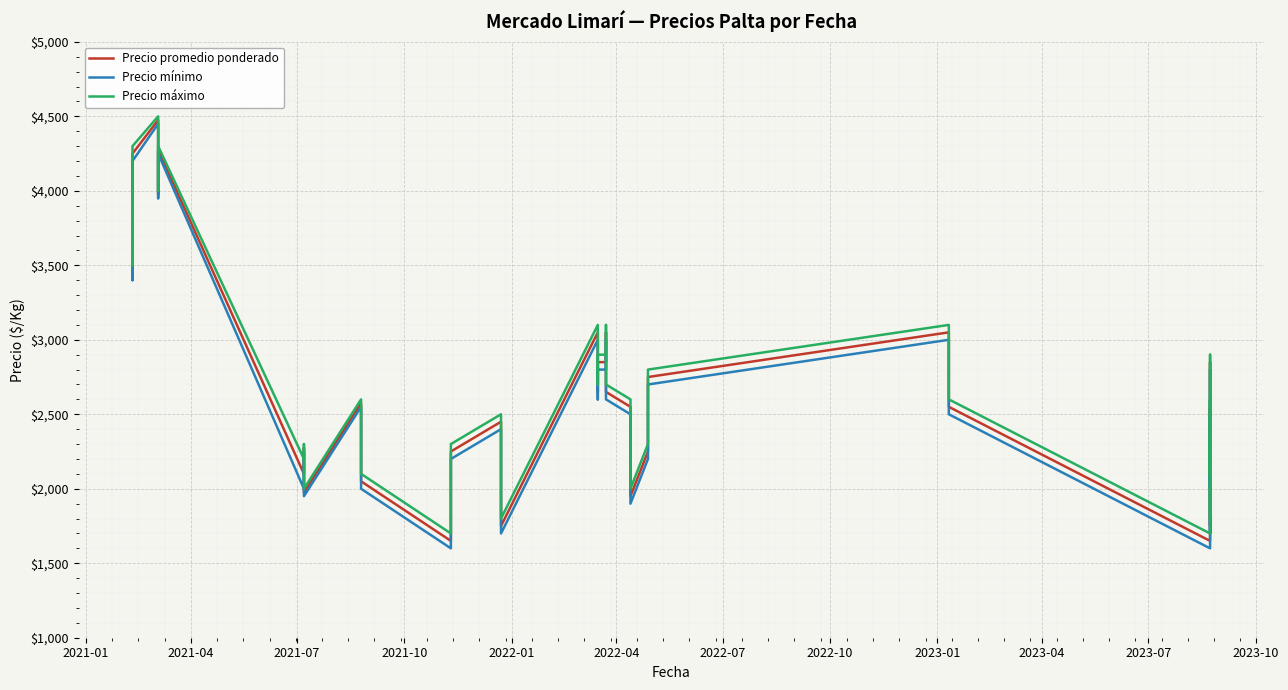

Reading left to right, list all the values displayed in this chart.

Precio promedio ponderado: 3950	3450	4250	4475	3975	4275	2100	2275	1975	2575	2375	2050	1650	1950	2250	2450	2150	1750	3050	2650	2850	2850	3050	2650	2550	2250	1950	2250	2550	2750	3050	2850	2550	1650	2550	2350	1750	2850	2050	2250
Precio mínimo: 3900	3400	4200	4450	3950	4250	2000	2250	1950	2550	2350	2000	1600	1900	2200	2400	2100	1700	3000	2600	2800	2800	3000	2600	2500	2200	1900	2200	2500	2700	3000	2800	2500	1600	2500	2300	1700	2800	2000	2200
Precio máximo: 4000	3500	4300	4500	4000	4300	2200	2300	2000	2600	2400	2100	1700	2000	2300	2500	2200	1800	3100	2700	2900	2900	3100	2700	2600	2300	2000	2300	2600	2800	3100	2900	2600	1700	2600	2400	1800	2900	2100	2300